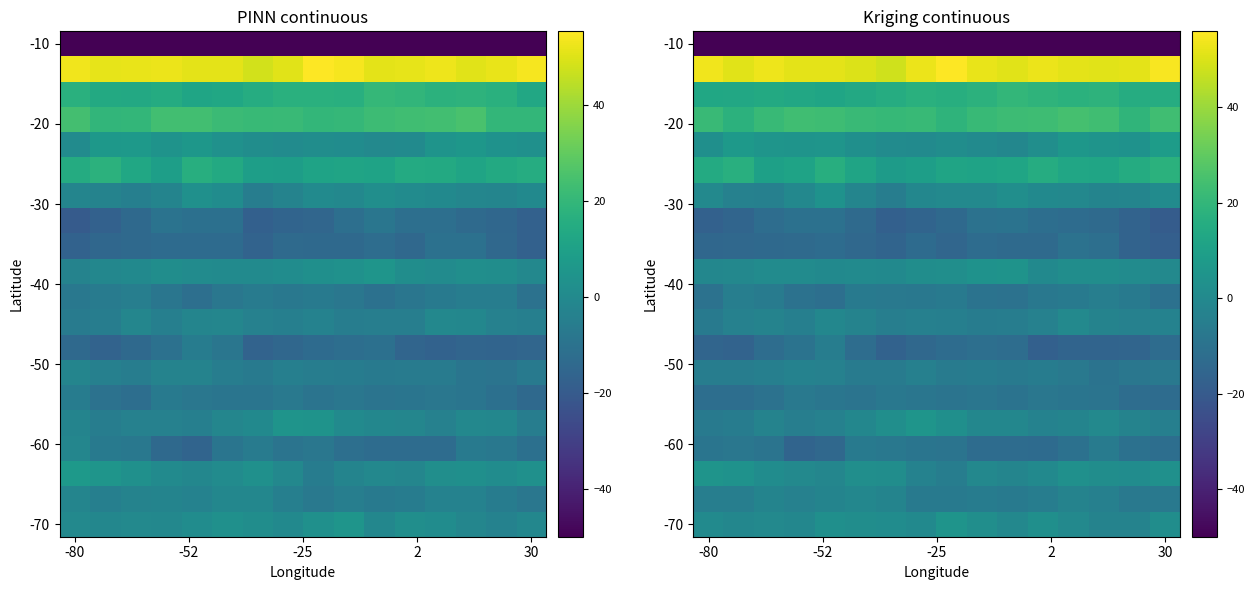

What is the difference between the highest and lowest values at 30?

104.8